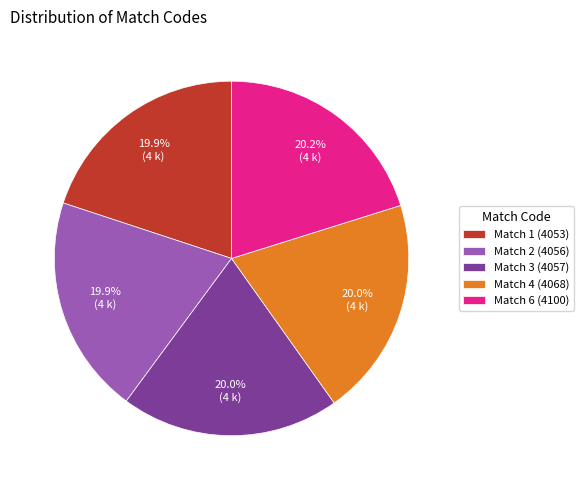

True or false: Match 4 accounts for 20% of the total.

True